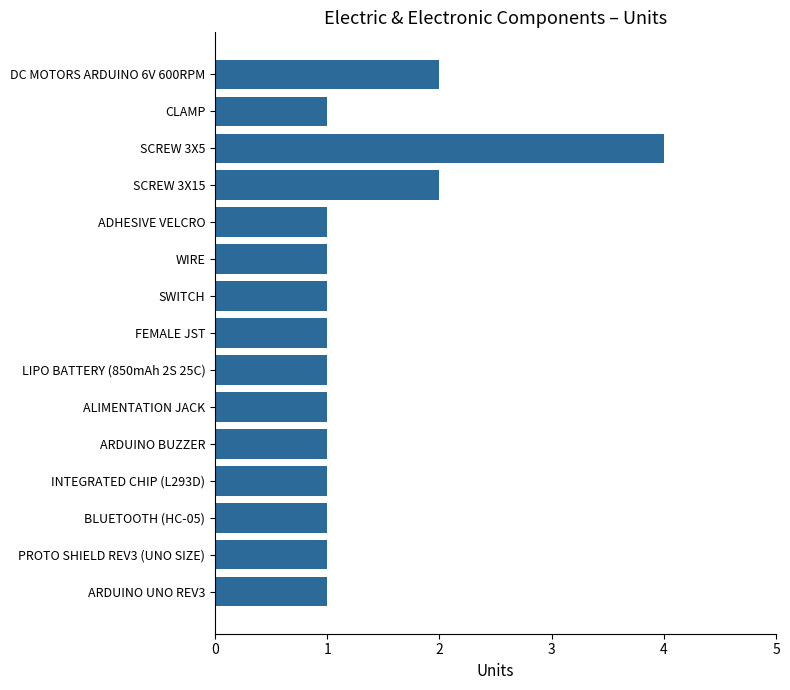

Reading top to bottom, extract all data points from this chart.

DC MOTORS ARDUINO 6V 600RPM=2	CLAMP=1	SCREW 3X5=4	SCREW 3X15=2	ADHESIVE VELCRO=1	WIRE=1	SWITCH=1	FEMALE JST=1	LIPO BATTERY (850mAh 2S 25C)=1	ALIMENTATION JACK=1	ARDUINO BUZZER=1	INTEGRATED CHIP (L293D)=1	BLUETOOTH (HC-05)=1	PROTO SHIELD REV3 (UNO SIZE)=1	ARDUINO UNO REV3=1